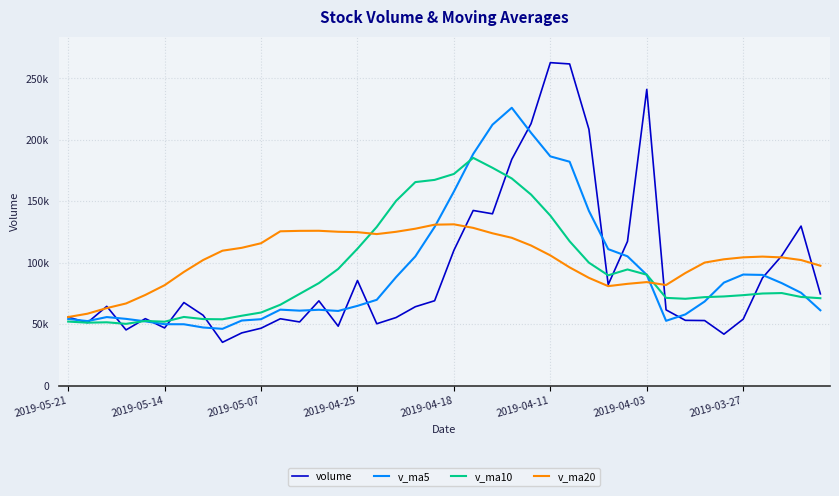

True or false: v_ma20 has more than 2 interior local peaks.

True